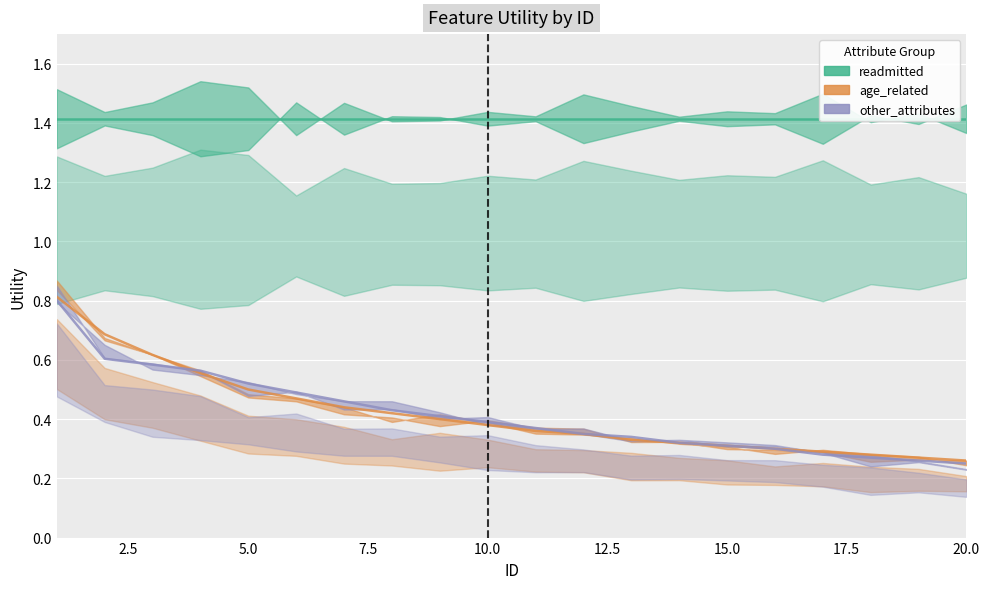

What is the average value of the age_related series?

0.4